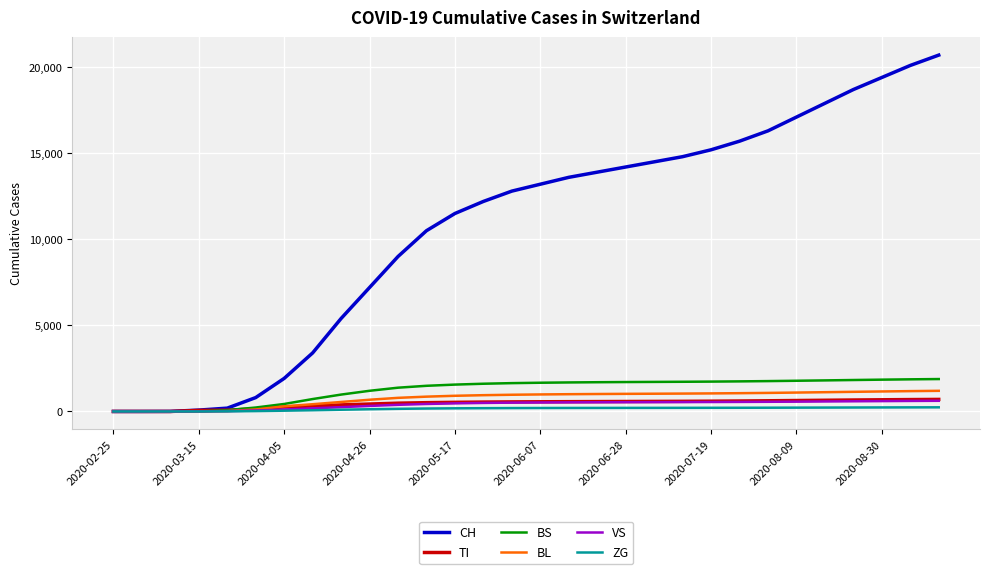

What is the maximum value for CH?

20700